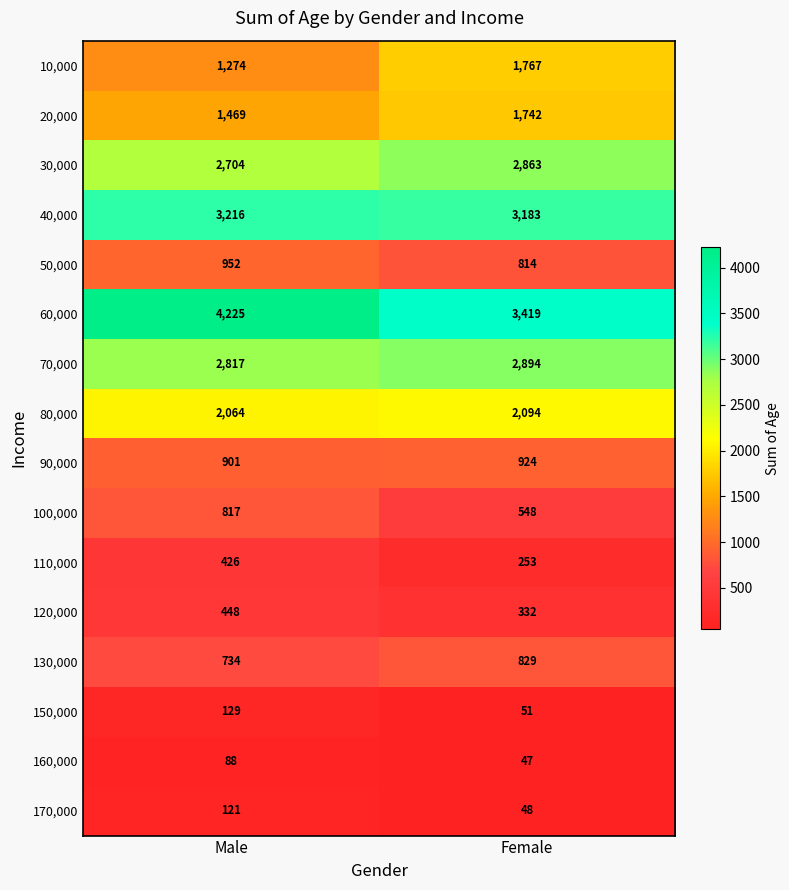

What is the spread (max minus min) of values at Female?

3372